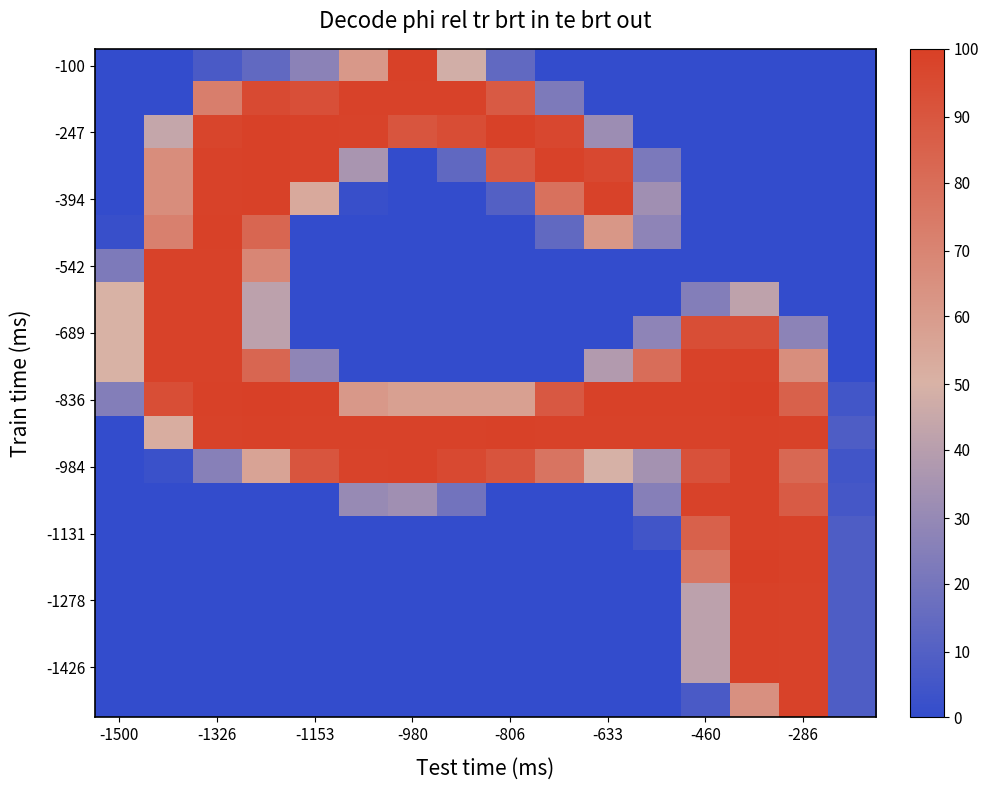

Which category has the highest value across all series?

13